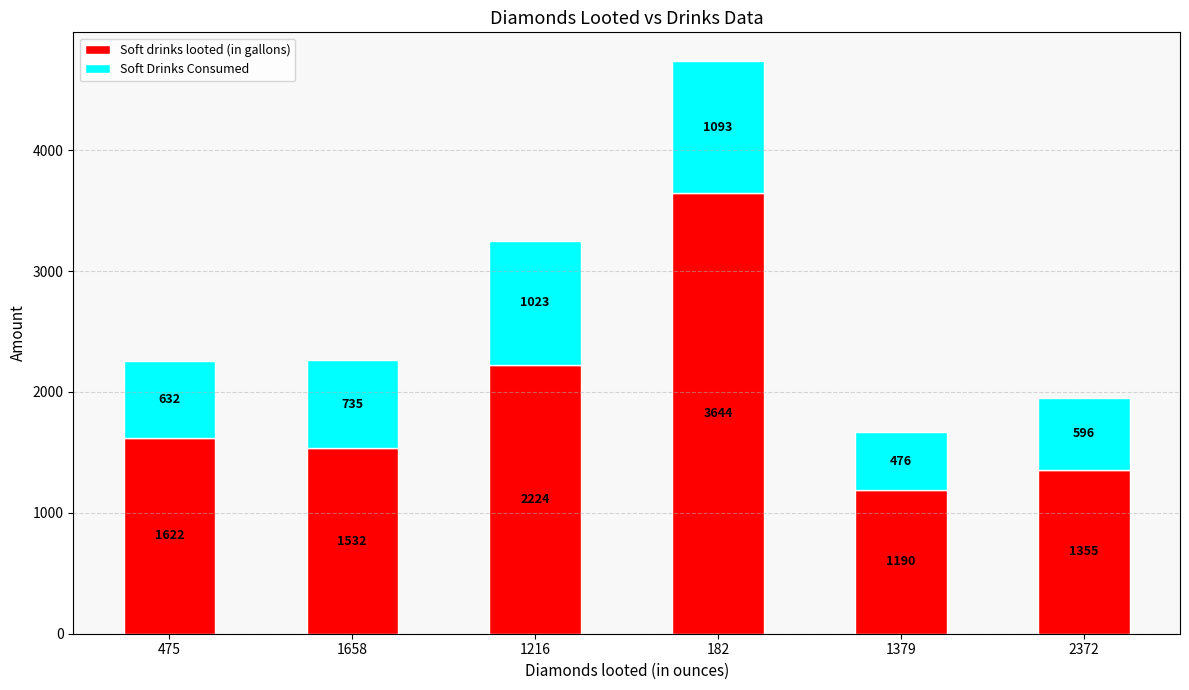

What is the total value across all series at 1216?

3247.0